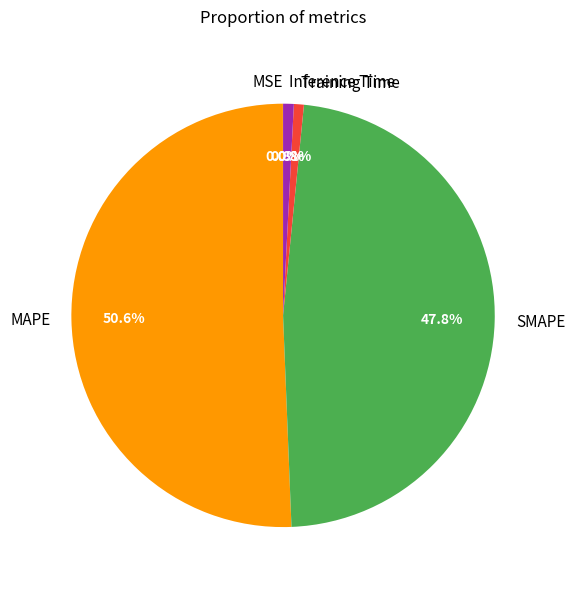

Which category has the biggest portion of the pie?

MAPE